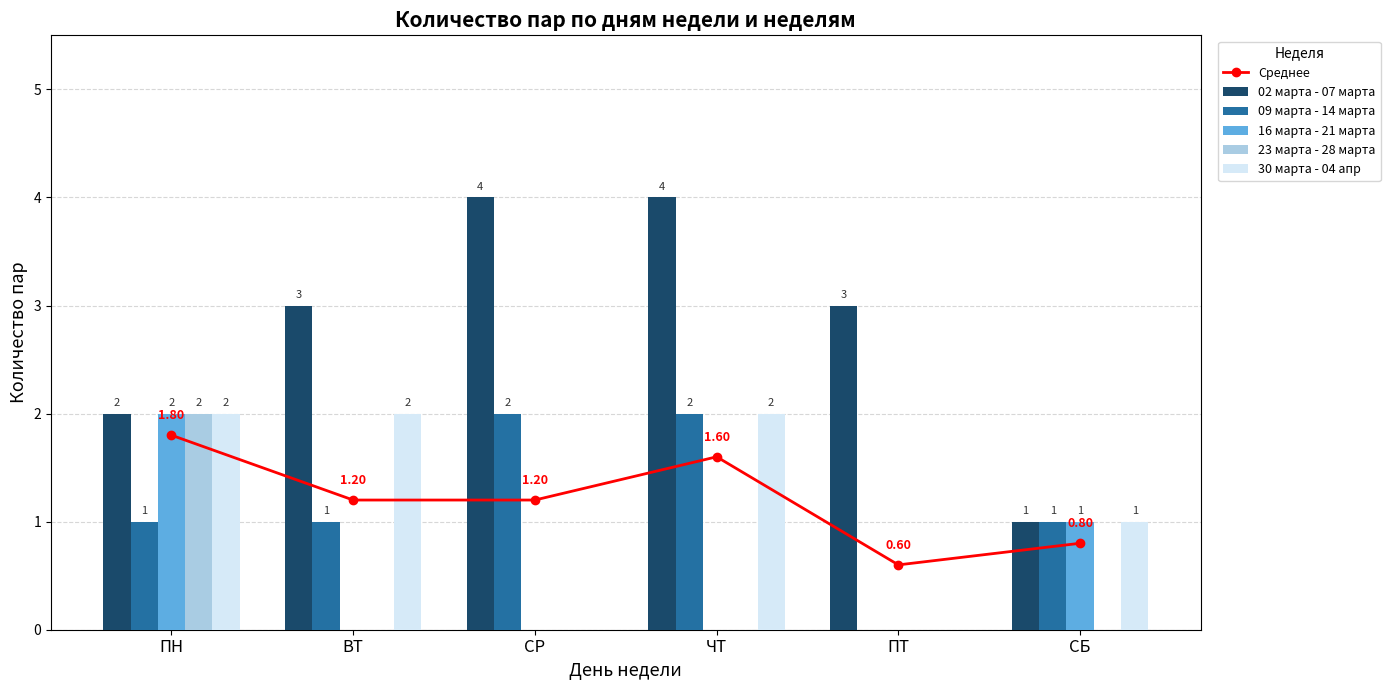

At which label does Среднее reach its peak?

ПН